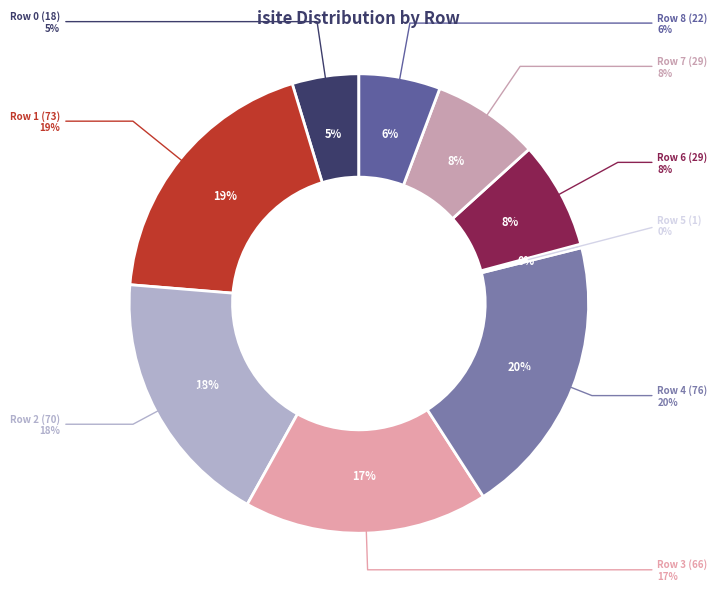

The 1 slice represents 12% of the pie. True or false?

False